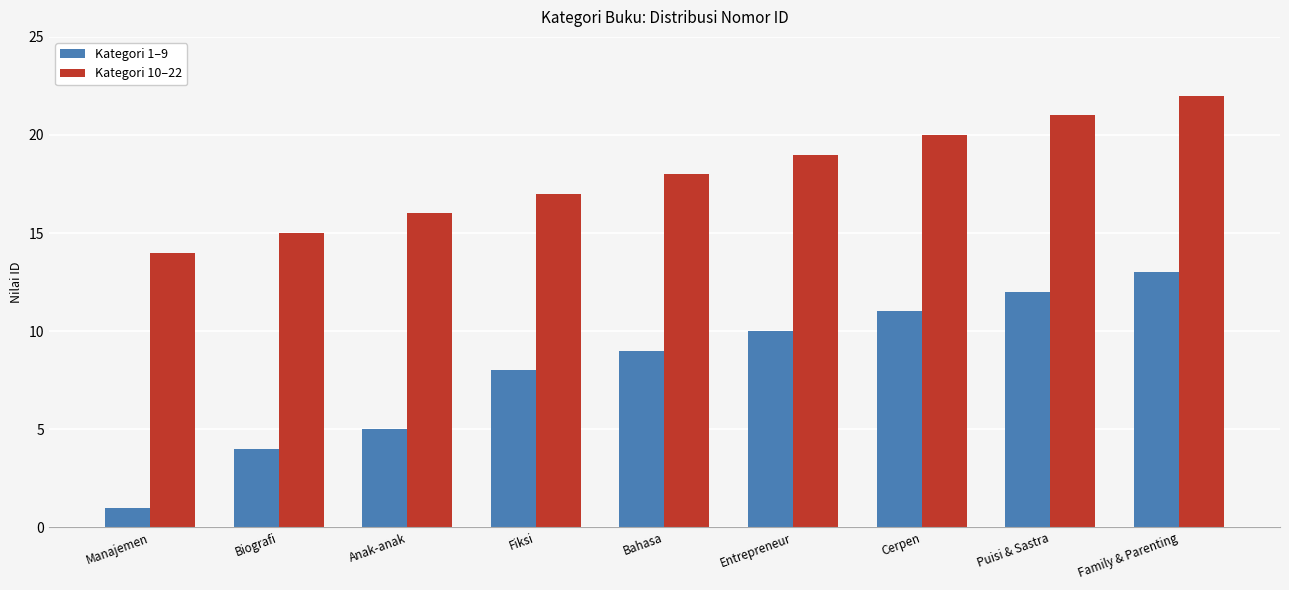

The Kategori 10–22 series shows 19 at Entrepreneur. True or false?

True